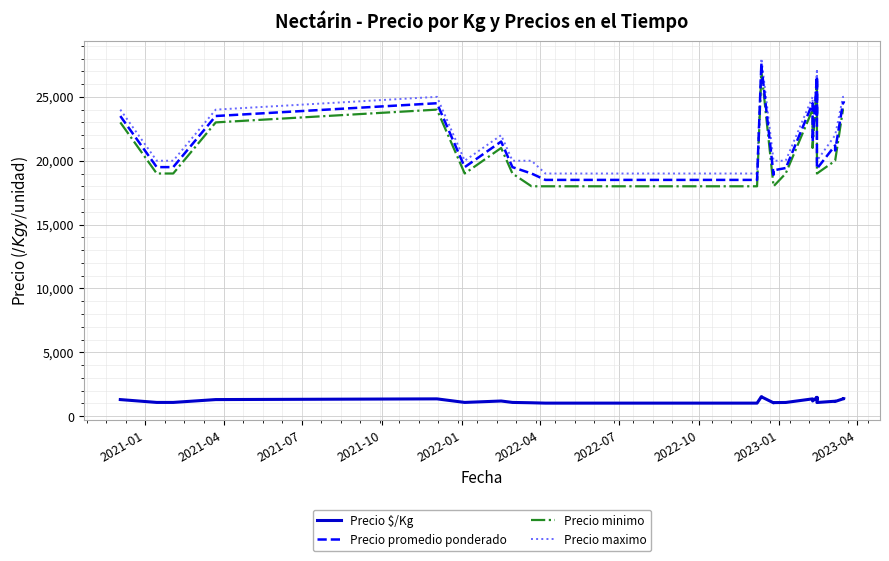

Is this an area chart (filled region under the line)?

No